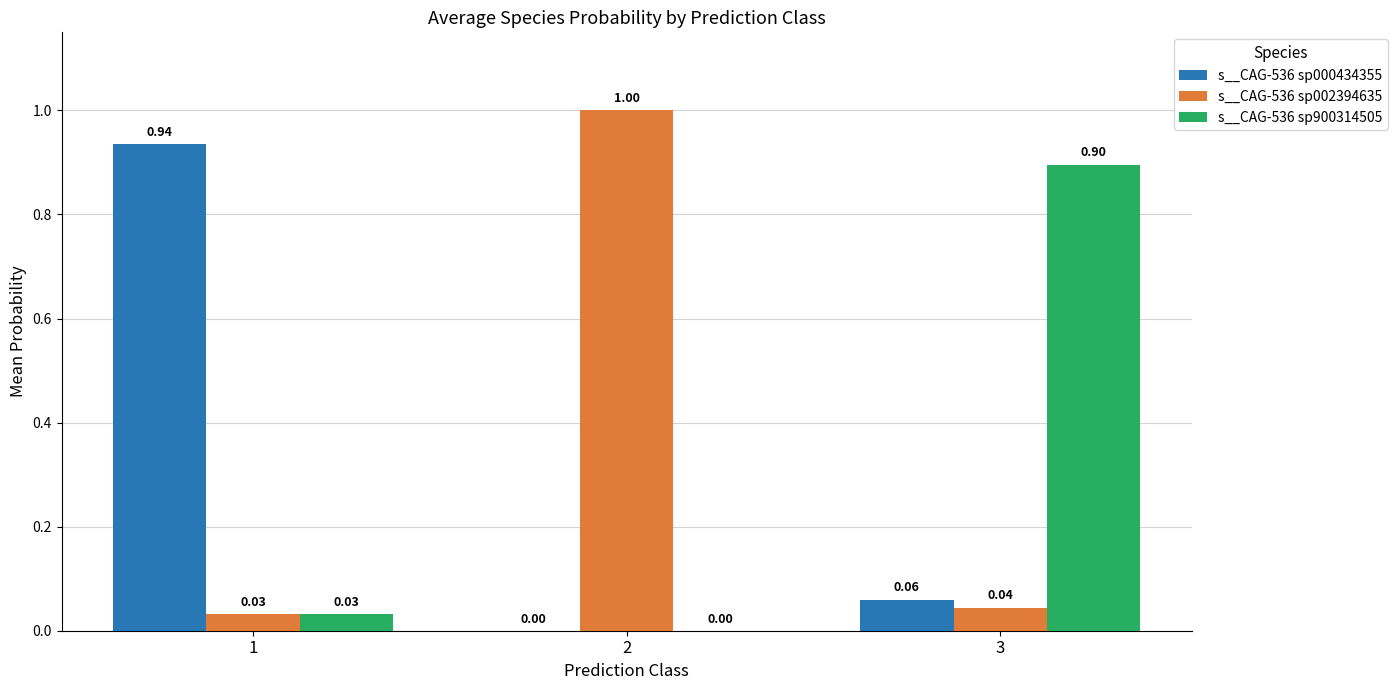

What are all the series names shown in the legend?

s__CAG-536 sp000434355, s__CAG-536 sp002394635, s__CAG-536 sp900314505